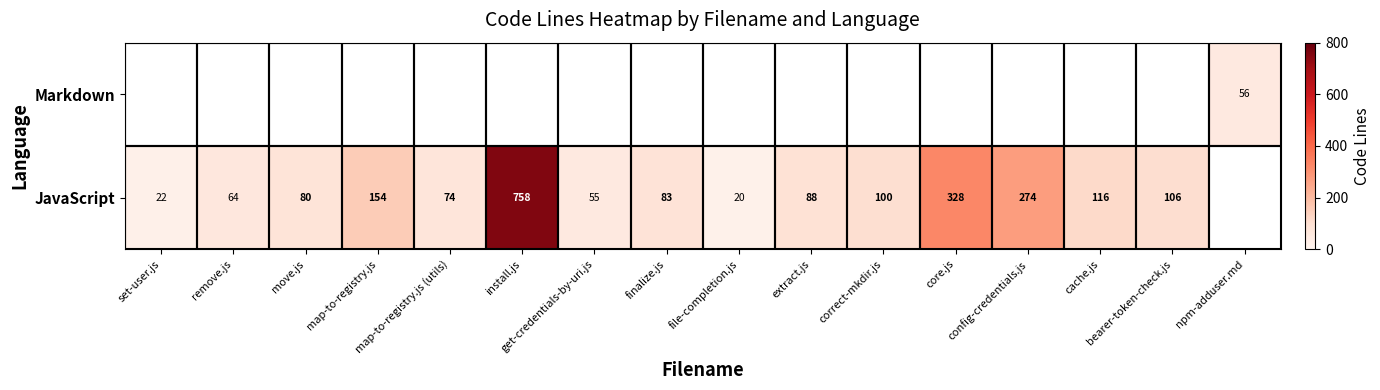

Count the number of categories in the chart.

16